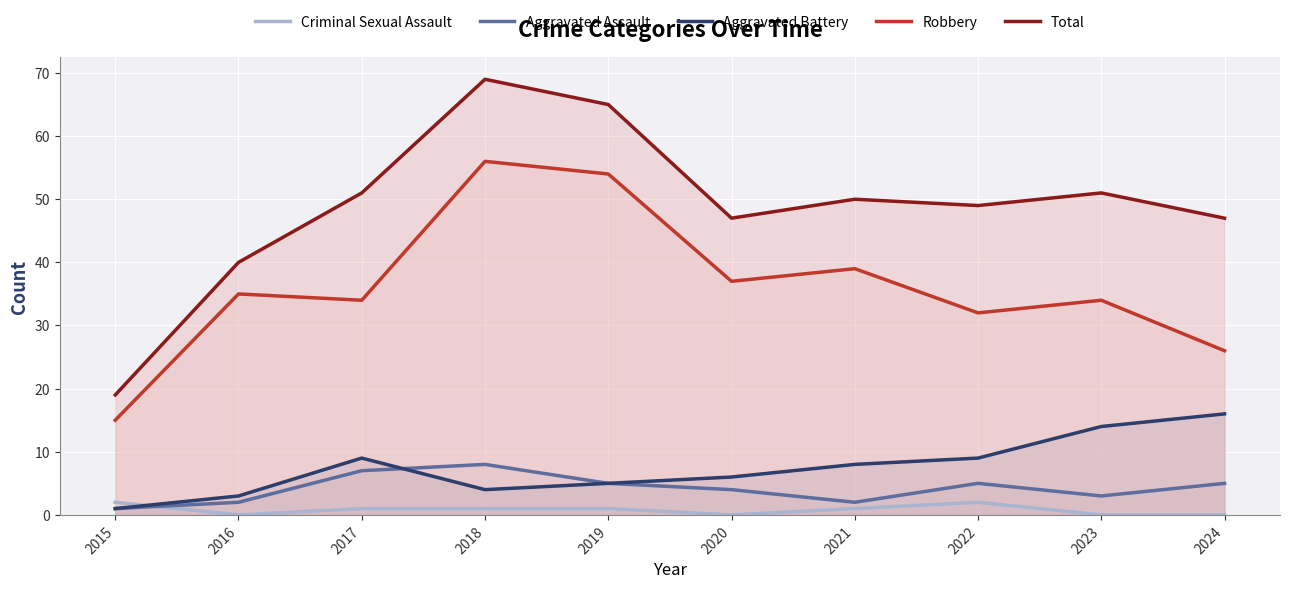

What is the sum of the Aggravated Battery values at 2015 and 2019?

6